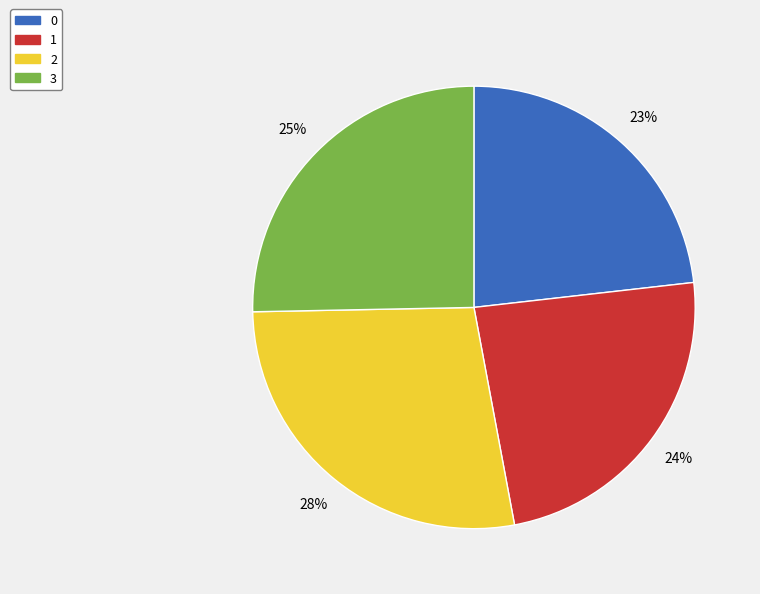

To the nearest percent, what percentage of the pie is 2?

28%